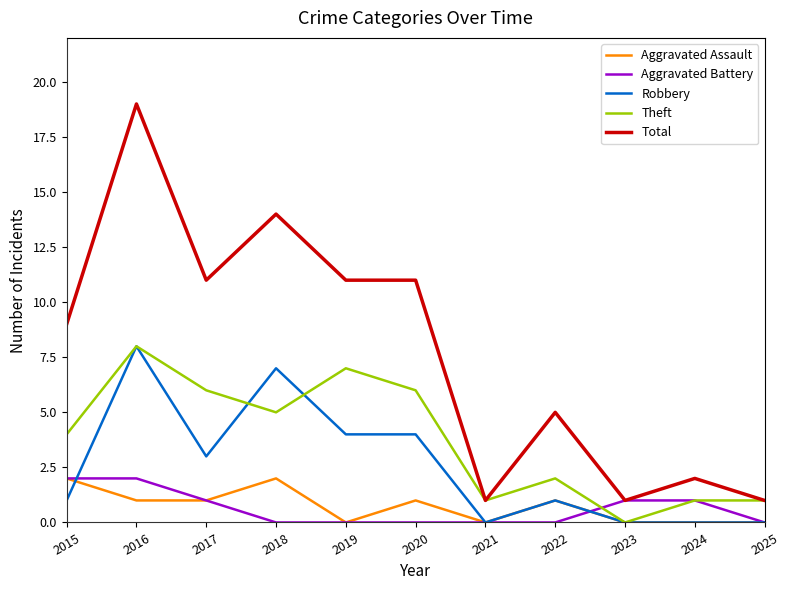

What is the total value across all series at 2018?

28